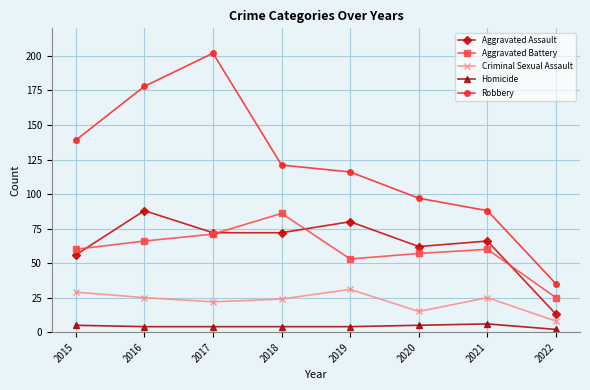

Reading left to right, transcribe all the data shown in this chart.

Aggravated Assault: 2015=56	2016=88	2017=72	2018=72	2019=80	2020=62	2021=66	2022=13
Aggravated Battery: 2015=60	2016=66	2017=71	2018=86	2019=53	2020=57	2021=60	2022=25
Criminal Sexual Assault: 2015=29	2016=25	2017=22	2018=24	2019=31	2020=15	2021=25	2022=8
Homicide: 2015=5	2016=4	2017=4	2018=4	2019=4	2020=5	2021=6	2022=2
Robbery: 2015=139	2016=178	2017=202	2018=121	2019=116	2020=97	2021=88	2022=35